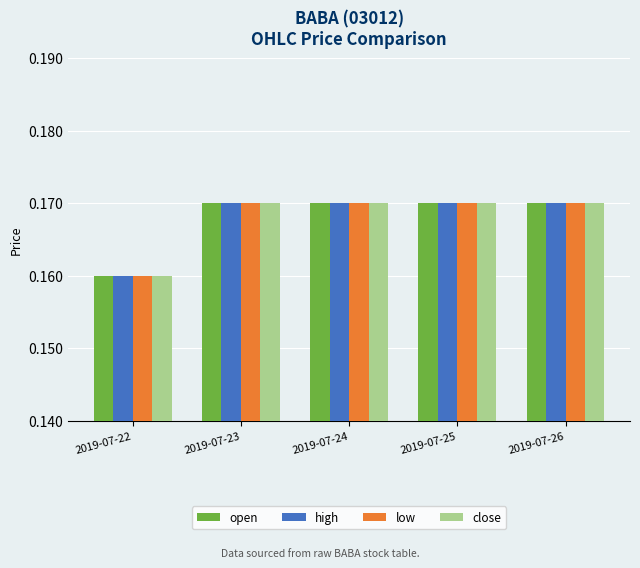

Which category has the lowest value across all series?

2019-07-22